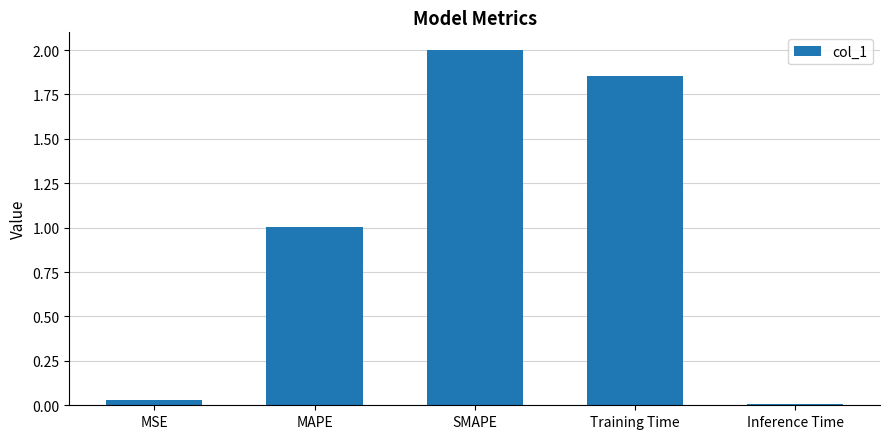

What is the average value?

1.0